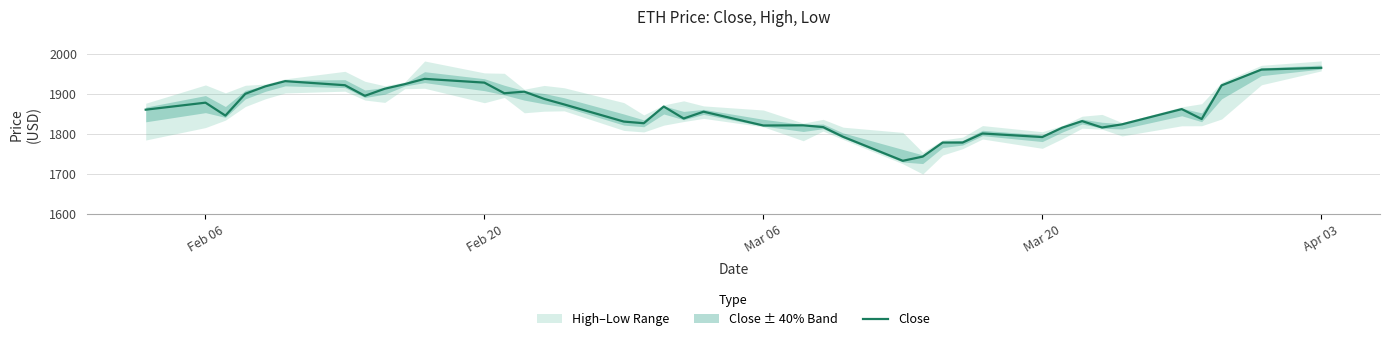

The value at 6 is 2770.0. True or false?

False